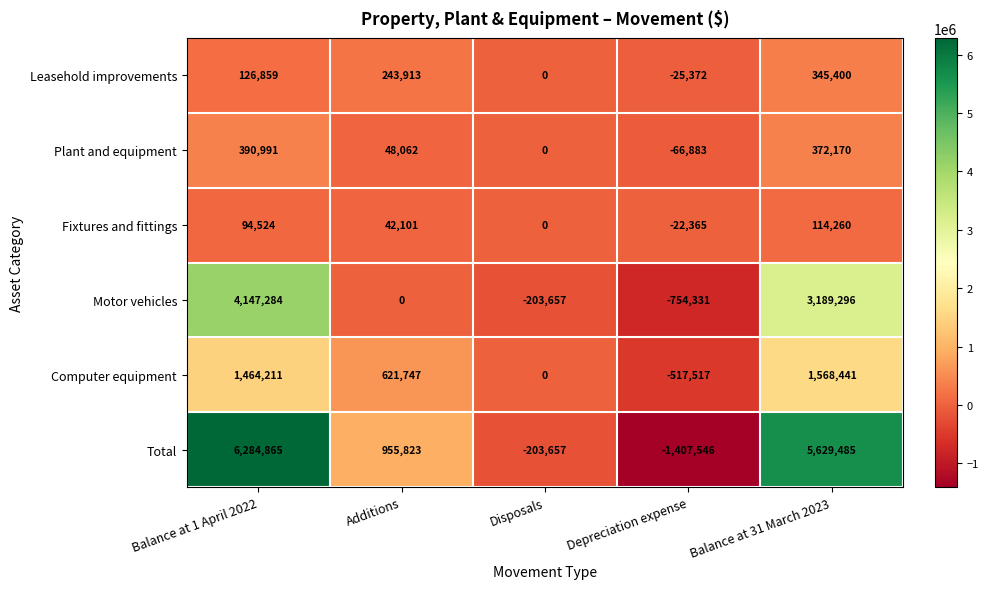

Between Balance at 1 April 2022 and Depreciation expense, which series saw the biggest shift?

Total